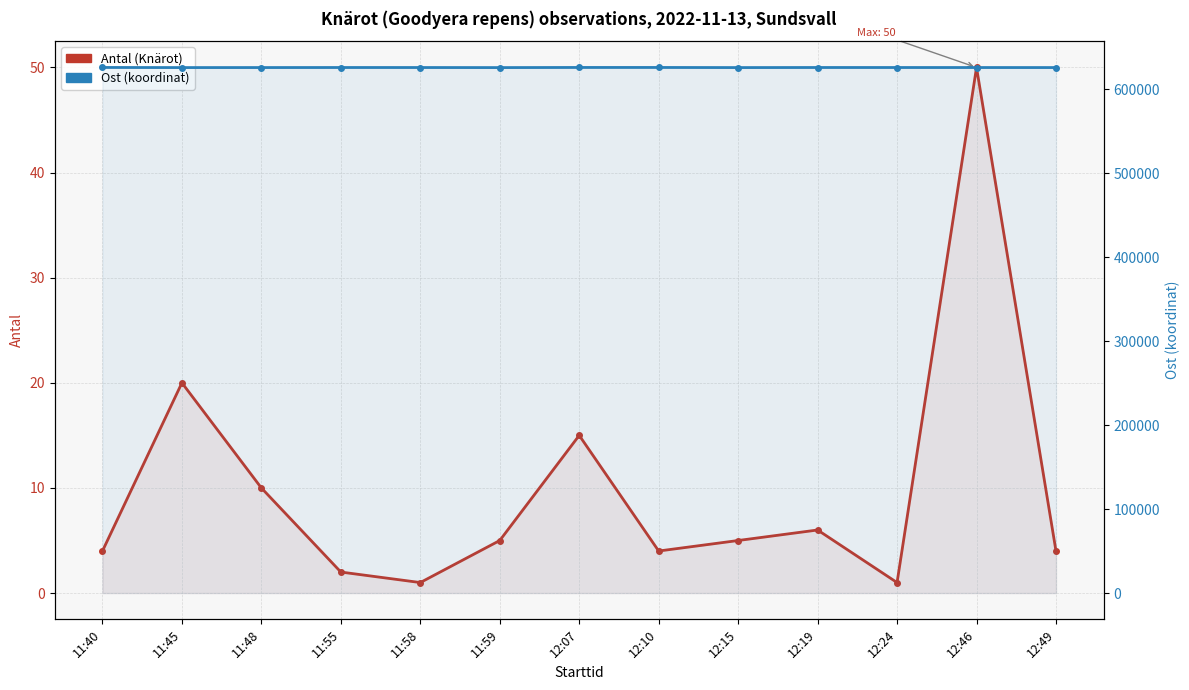

Reading left to right, list all the values displayed in this chart.

Antal (Knärot): 4.0	20.0	10.0	2.0	1.0	5.0	15.0	4.0	5.0	6.0	1.0	50.0	4.0
Ost (koordinat): 625683.0	625562.9	625586.1	625629.2	625615.9	625542.2	625687.0	625682.2	625555.8	625639.1	625627.8	625606.8	625577.3